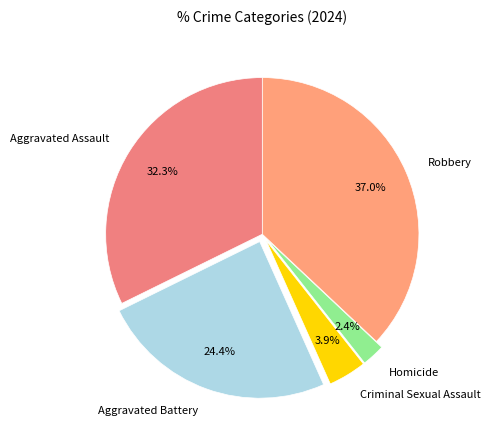

True or false: Robbery accounts for 37% of the total.

True